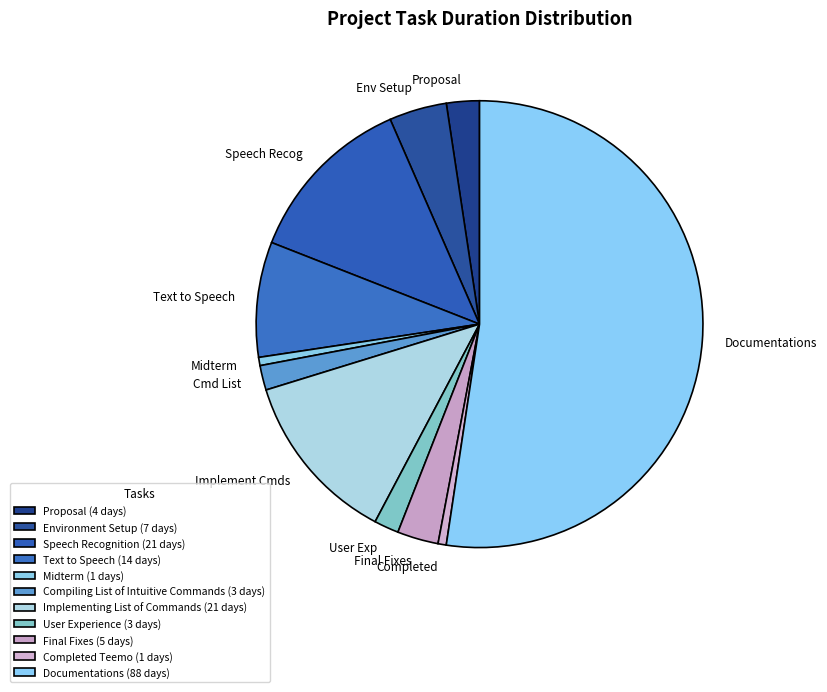

Is the sum of Final Fixes and Completed greater than half?

No